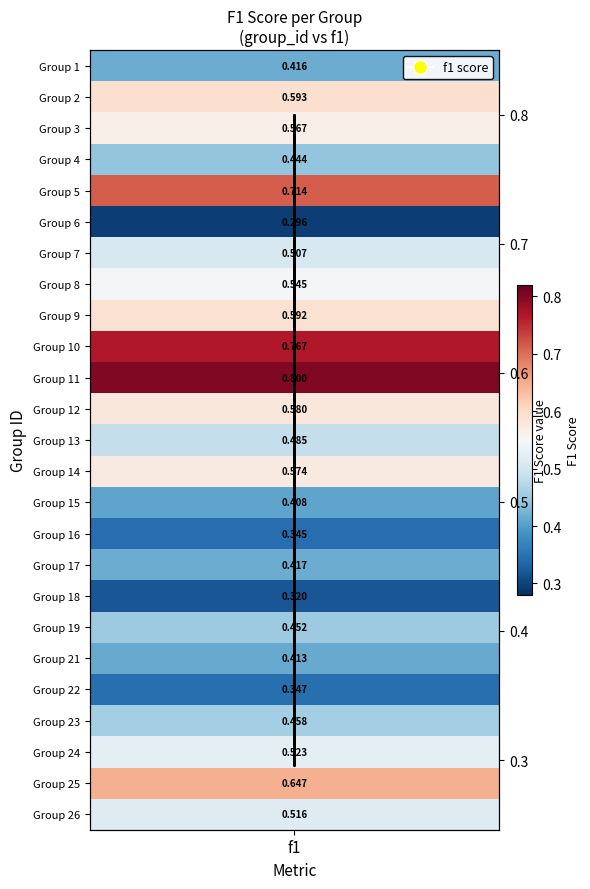

Reading left to right, extract all data points from this chart.

0.4	0.6	0.6	0.4	0.7	0.3	0.5	0.5	0.6	0.8	0.8	0.6	0.5	0.6	0.4	0.3	0.4	0.3	0.5	0.4	0.3	0.5	0.5	0.6	0.5